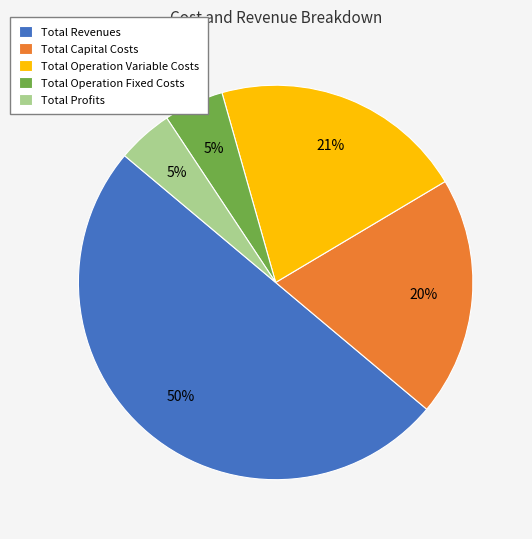

Which has a higher value, Total Operation Variable Costs or Total Capital Costs?

Total Operation Variable Costs